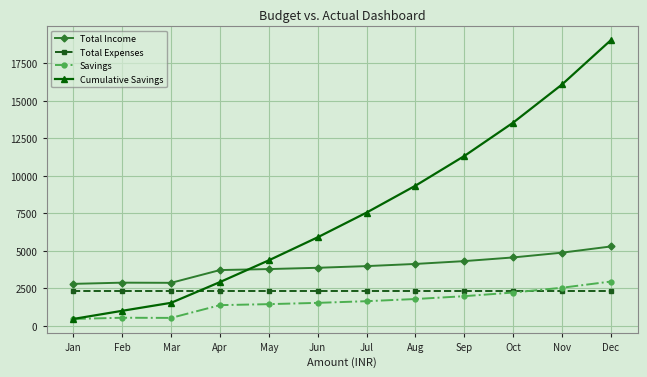

True or false: Savings and Total Income cross at least once.

False